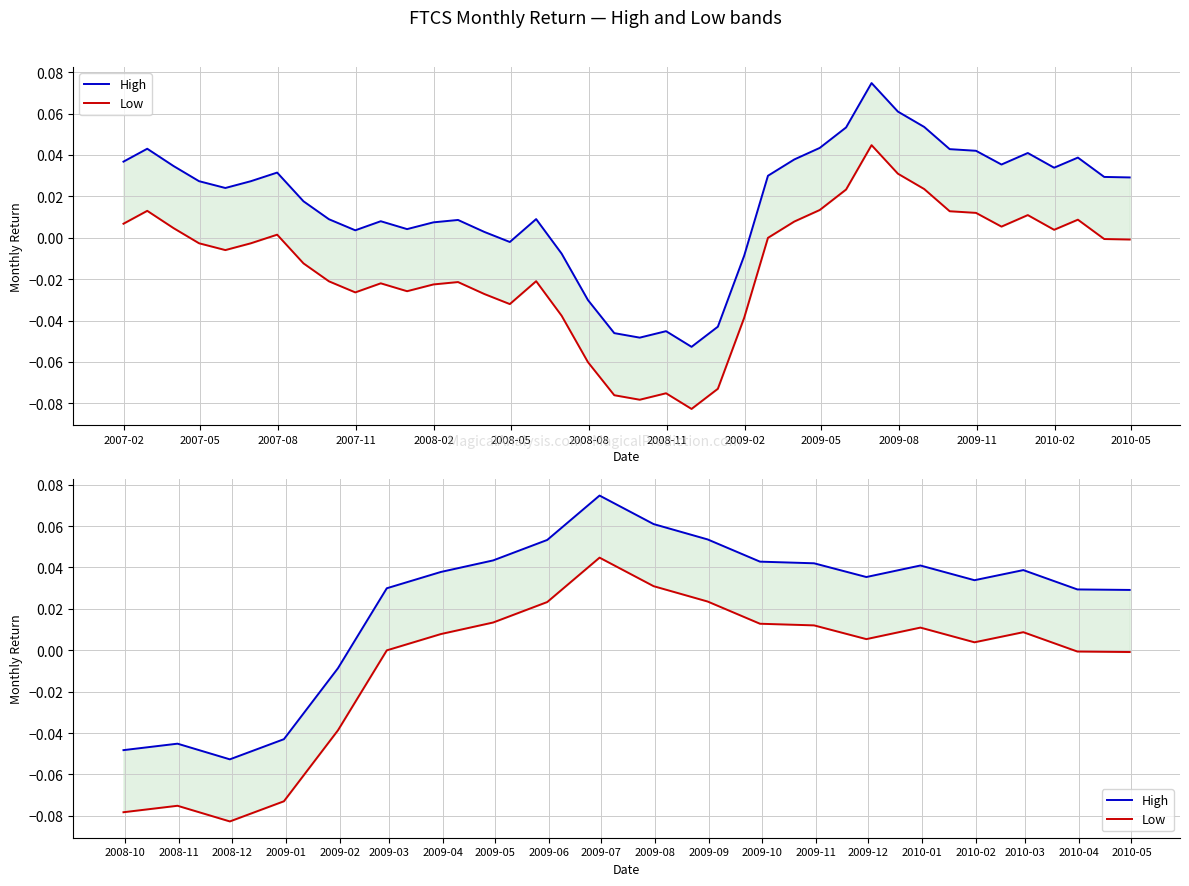

What is the maximum value shown in the chart?

0.1